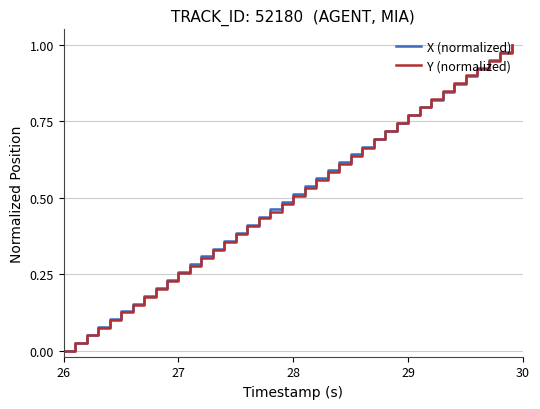

What is the average value of the Y (normalized) series?

0.5